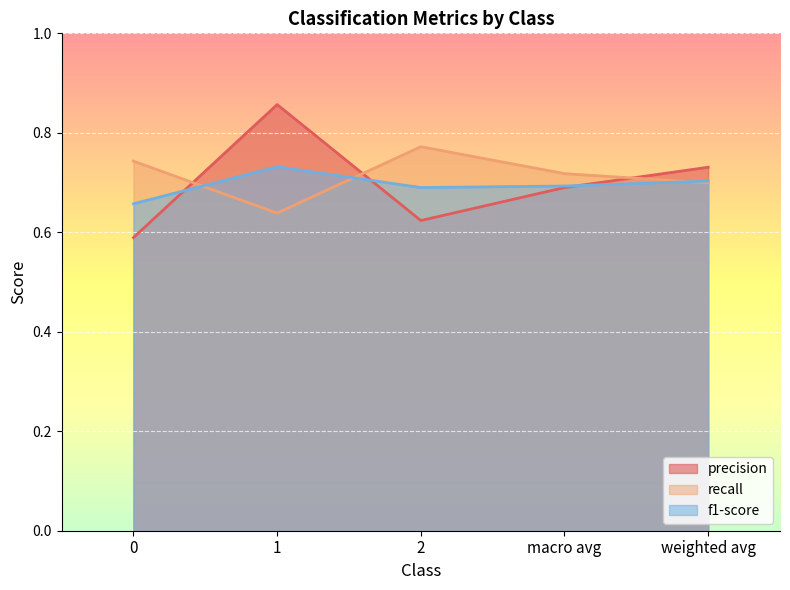

Between which two adjacent categories do recall and f1-score first intersect?

0 and 1